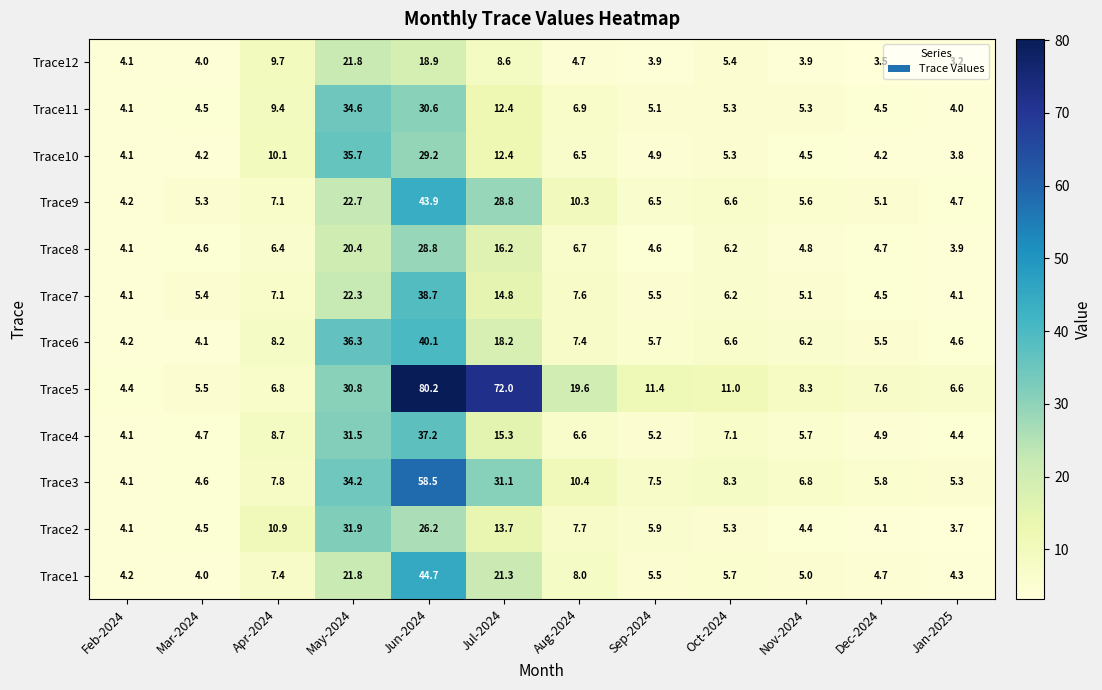

What is the difference between the maximum and minimum values in the Trace6 series?

36.0